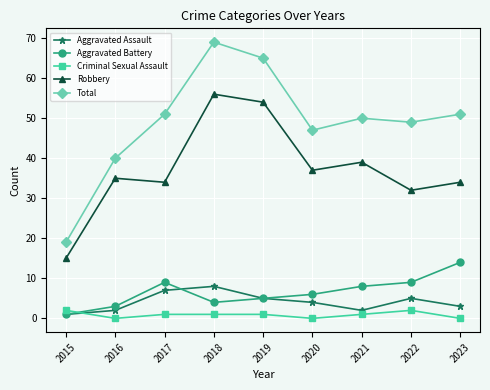

At which label does Aggravated Battery reach its peak?

2023